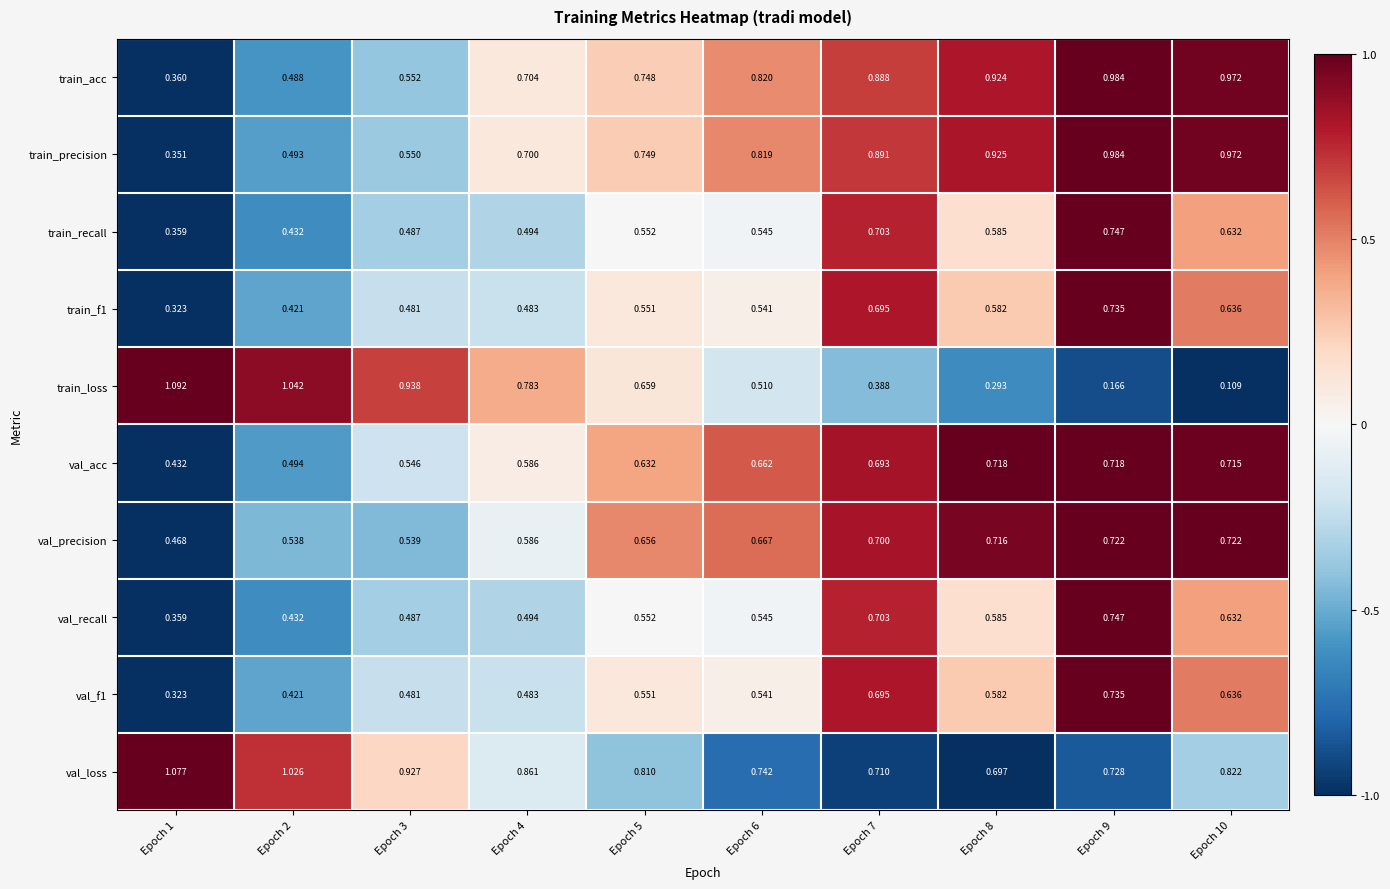

Which series has the largest total across all categories?

val_loss